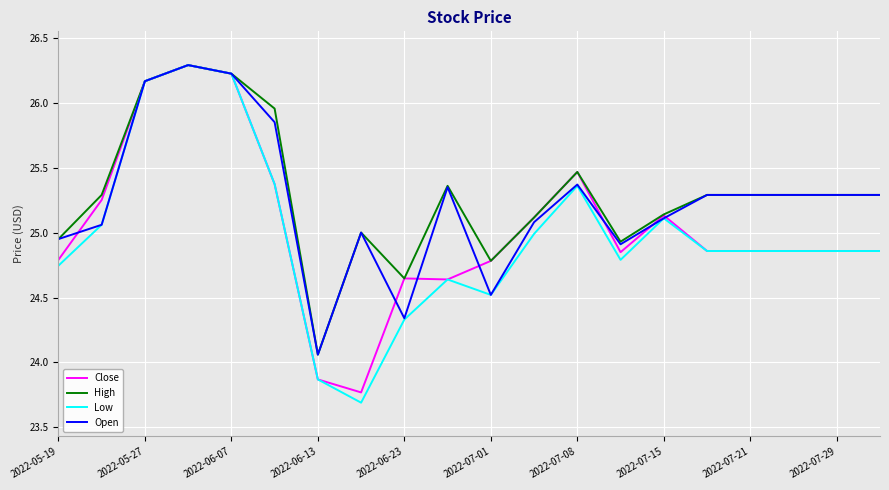

What is the difference between the maximum and minimum values in the Close series?

2.5